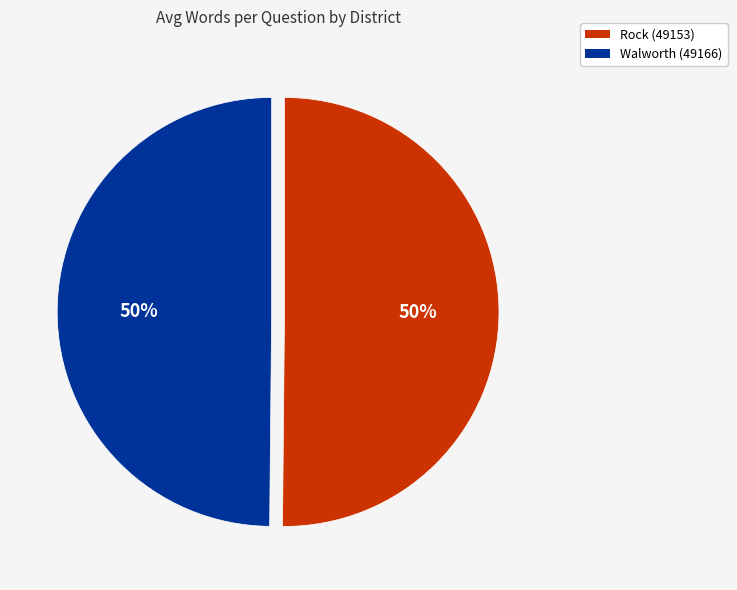

What percentage is the Rock (49153) slice, to the nearest percent?

50%